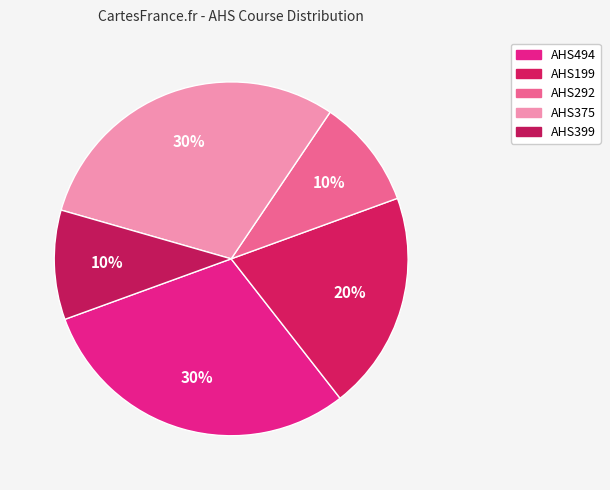

How many segments does this pie chart have?

5